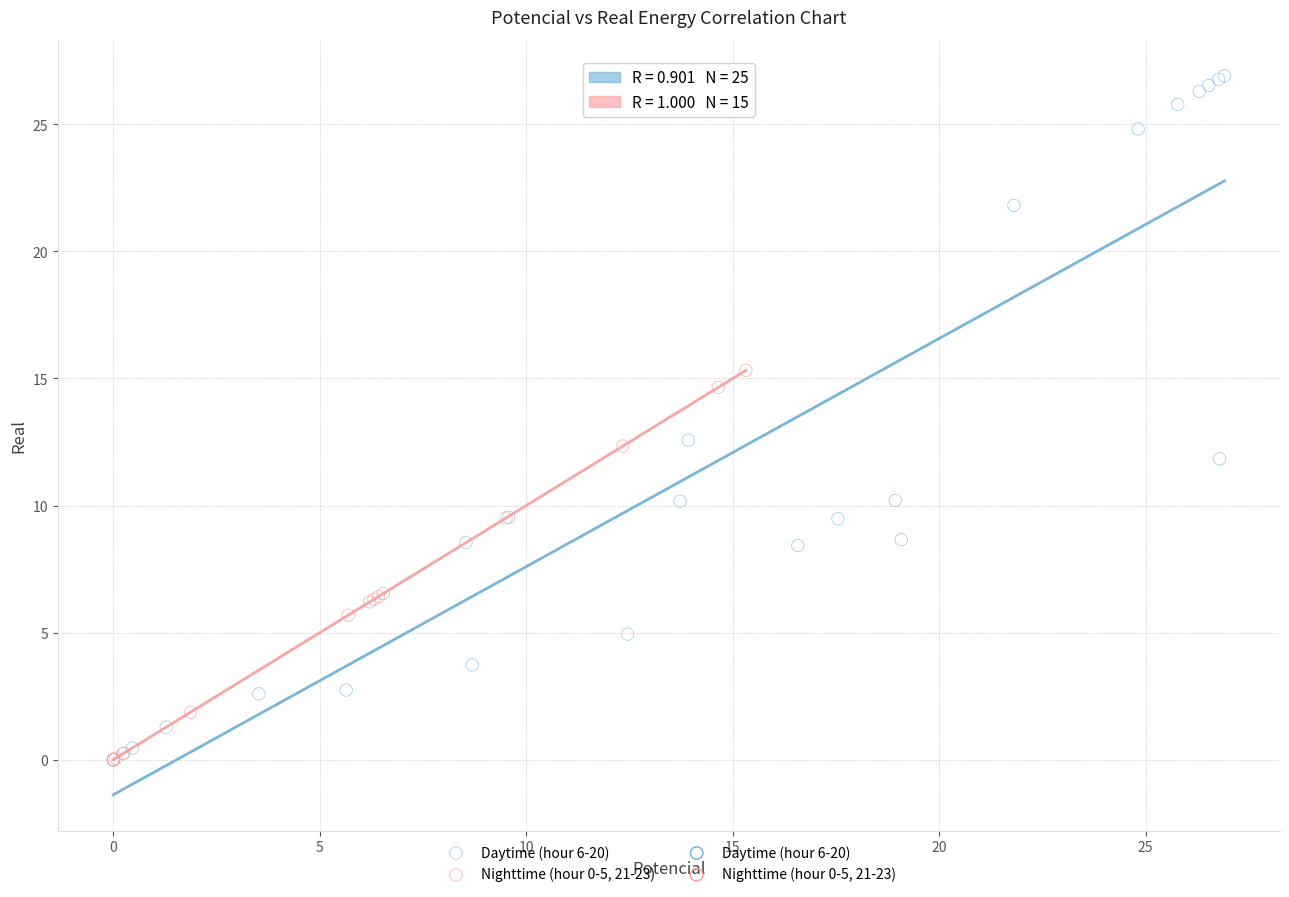

Which series reaches the maximum Y coordinate?

Daytime (hour 6-20)